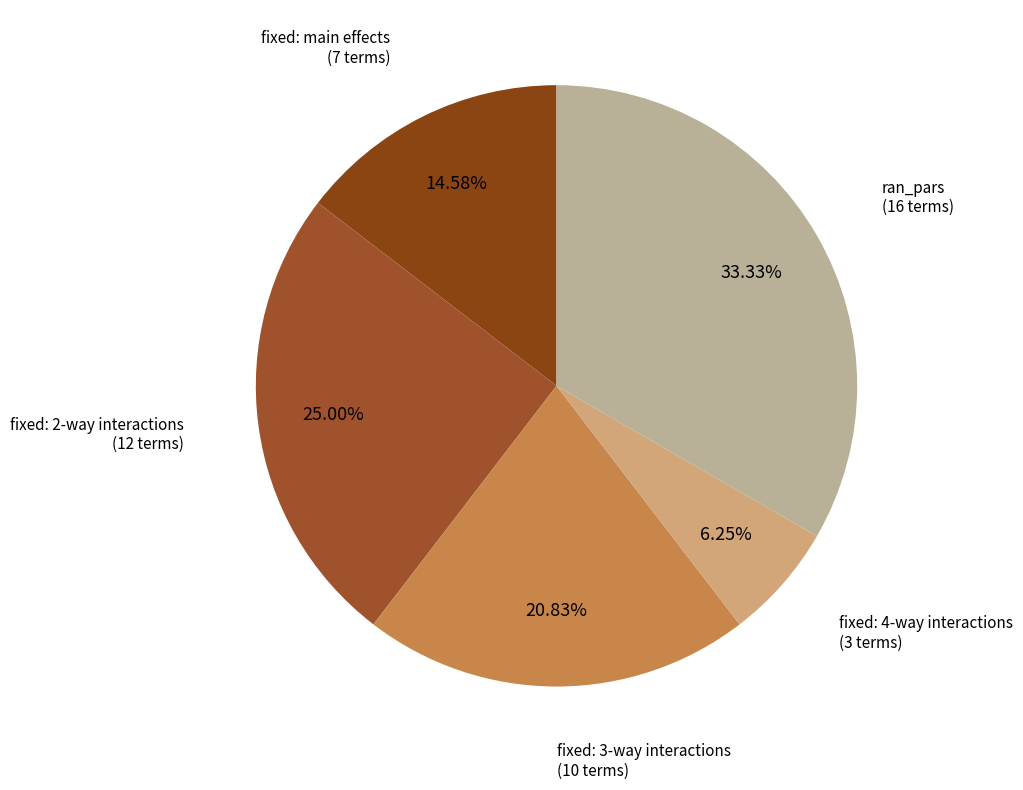

To the nearest percent, what is the difference between the largest and smallest slice percentages?

27%